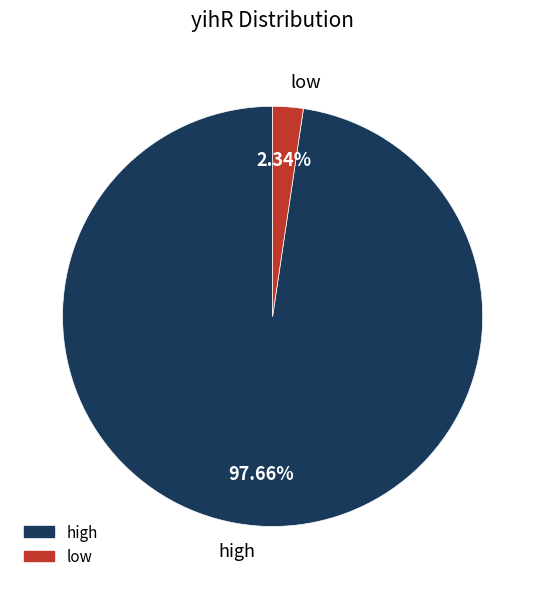

Which slice represents more than half of the pie?

high